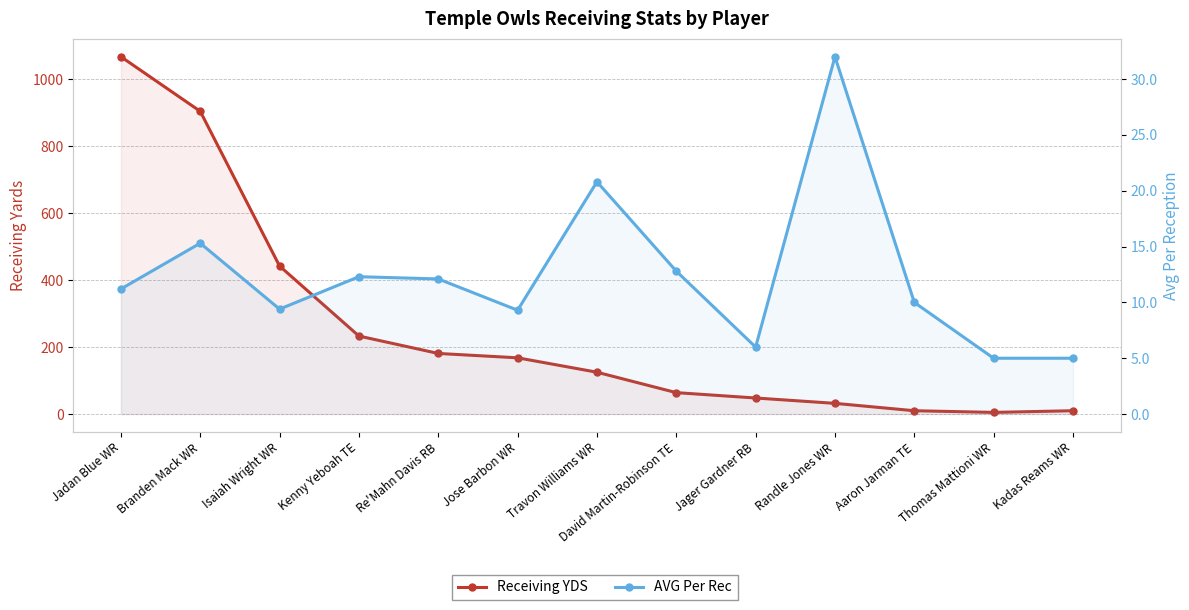

The AVG Per Rec series shows 12.1 at Re'Mahn Davis RB. True or false?

True